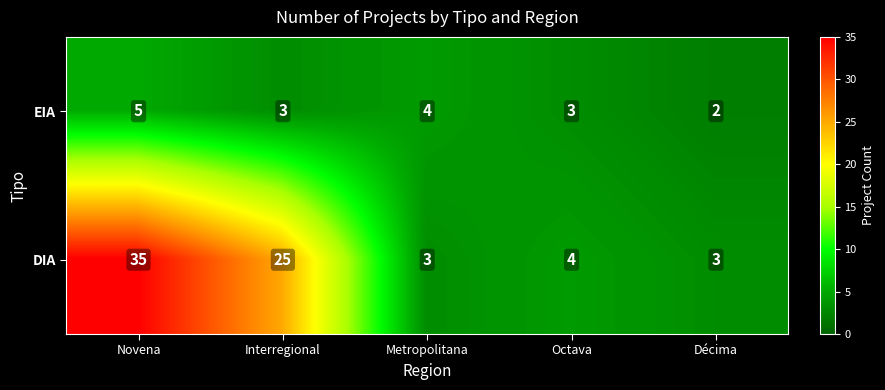

Is the value of EIA at Interregional greater than the value of DIA at Octava?

No